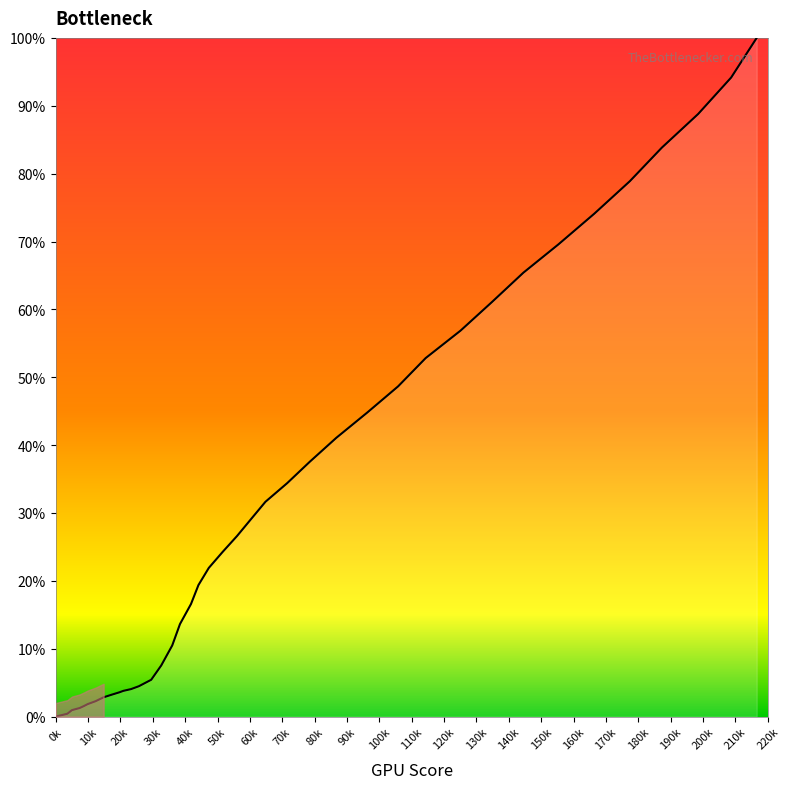

What is the difference between the maximum and minimum values?

100.0